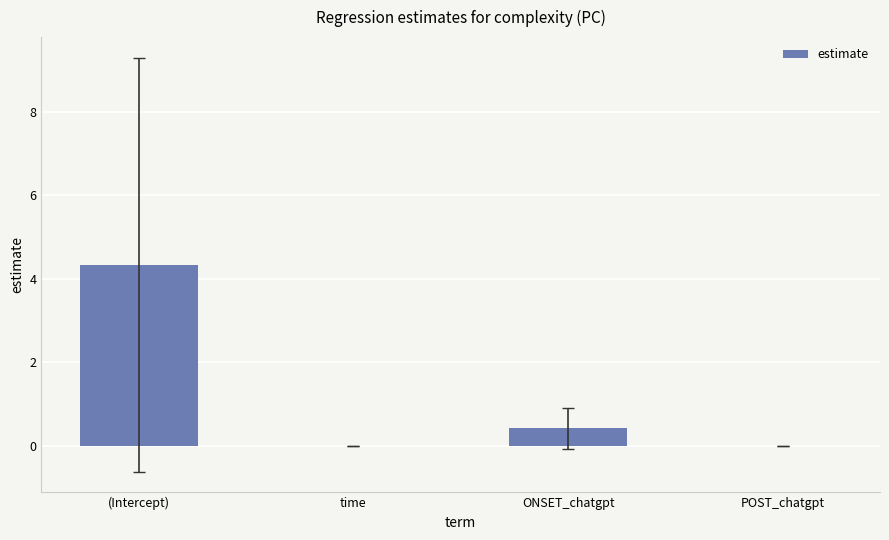

Where is the data nearest to the value 2?

ONSET_chatgpt